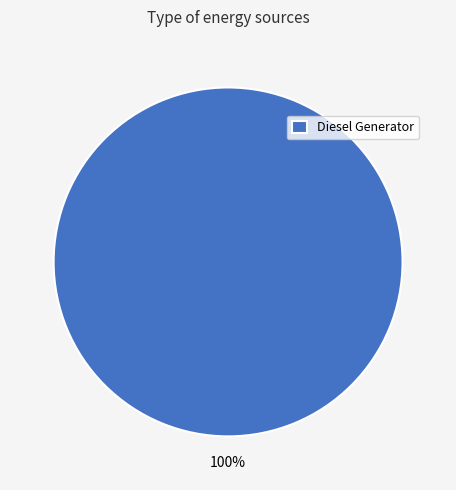

To the nearest percent, what percentage of the pie is Diesel Generator?

100%